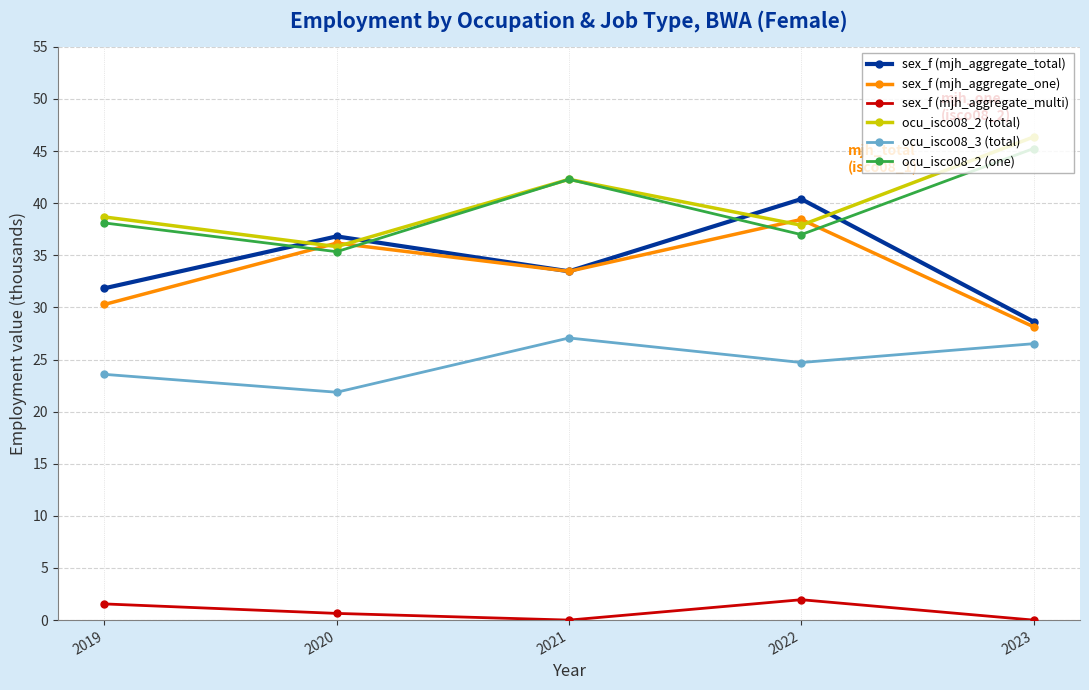

Between 2020 and 2022, which series saw the biggest shift?

sex_f (mjh_aggregate_total)